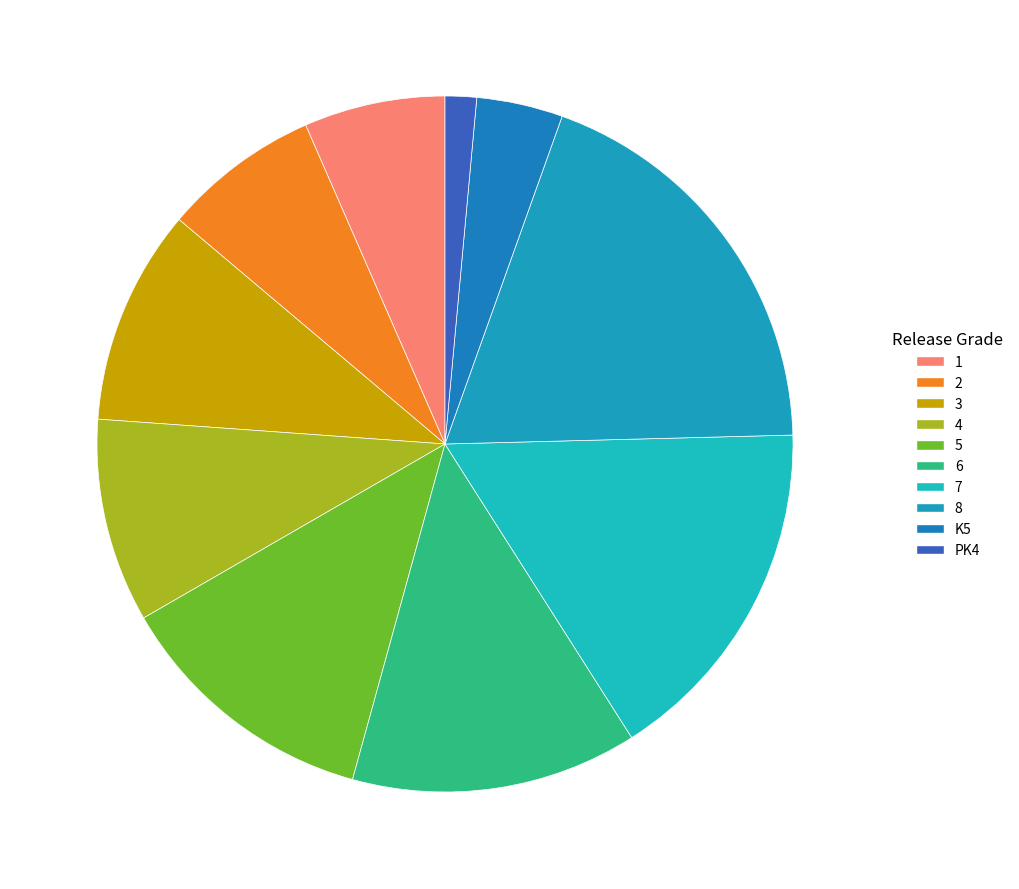

What is the ratio of the value at PK4 to the value at K5?

0.4